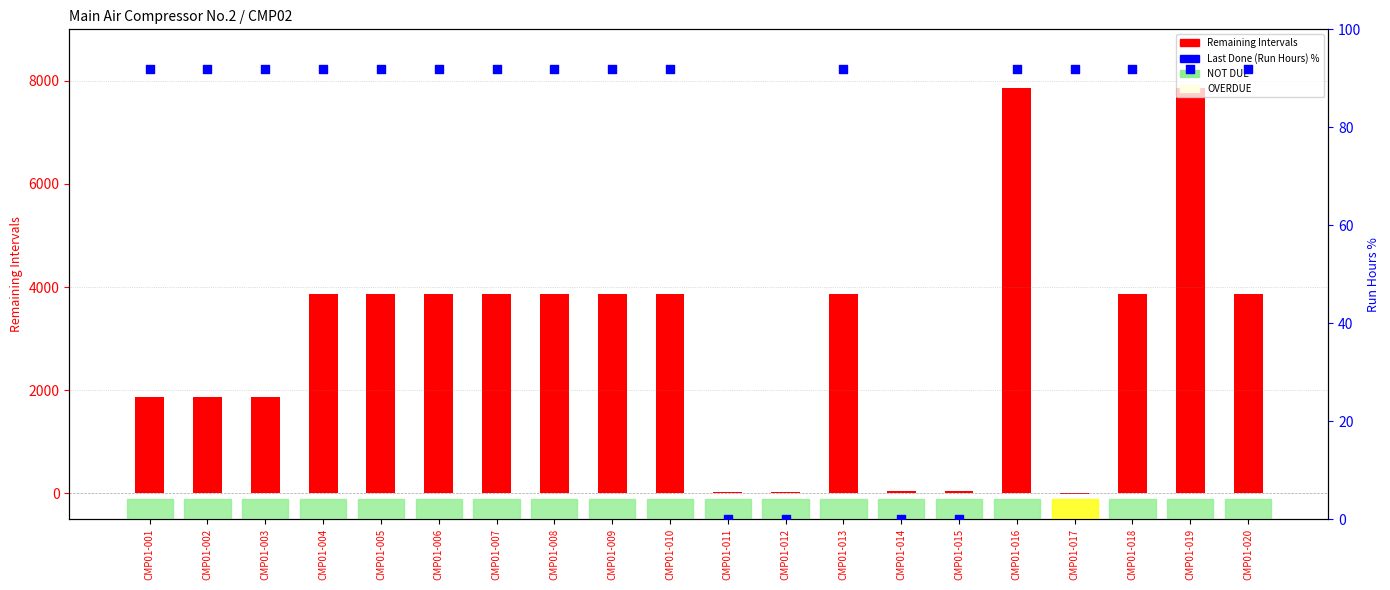

At which category is the sum across all series the highest?

CMP01-016